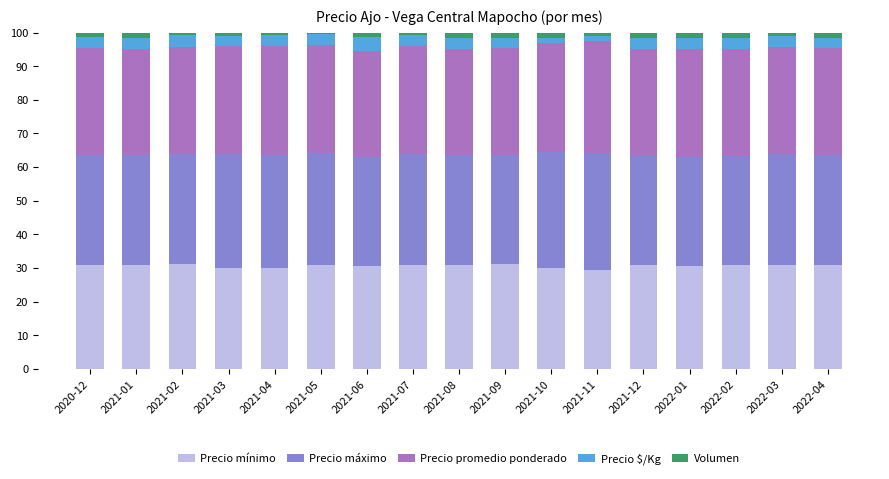

What is the maximum value for Precio mínimo?

31.3